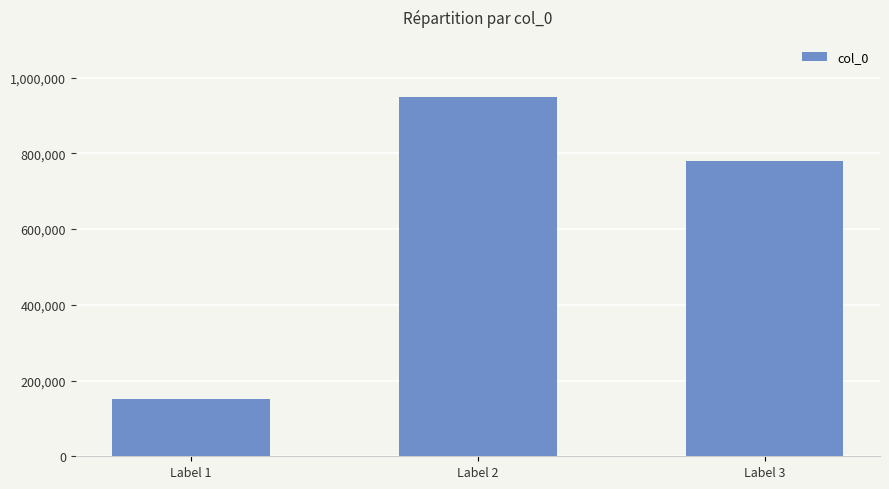

What is the difference between the maximum and second lowest values?

169509